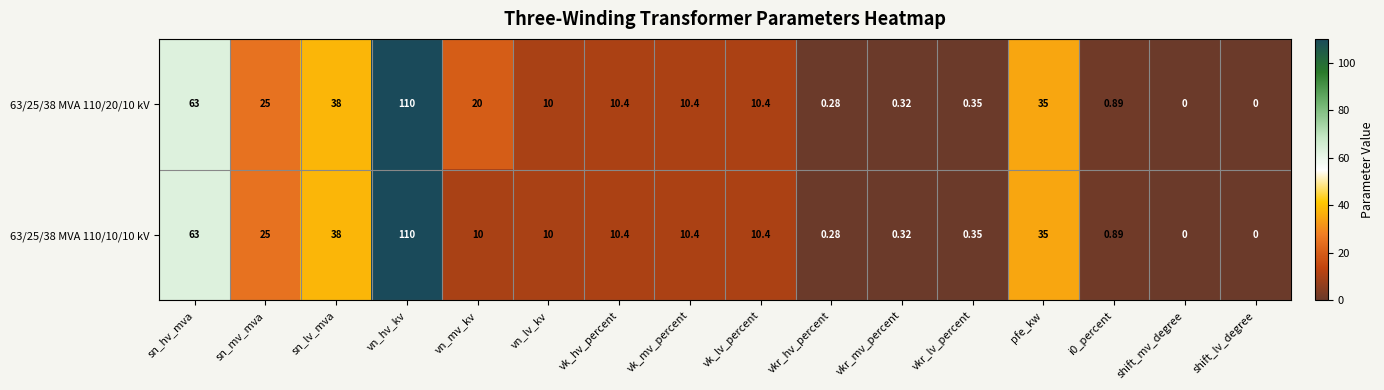

How many series are shown in this chart?

2